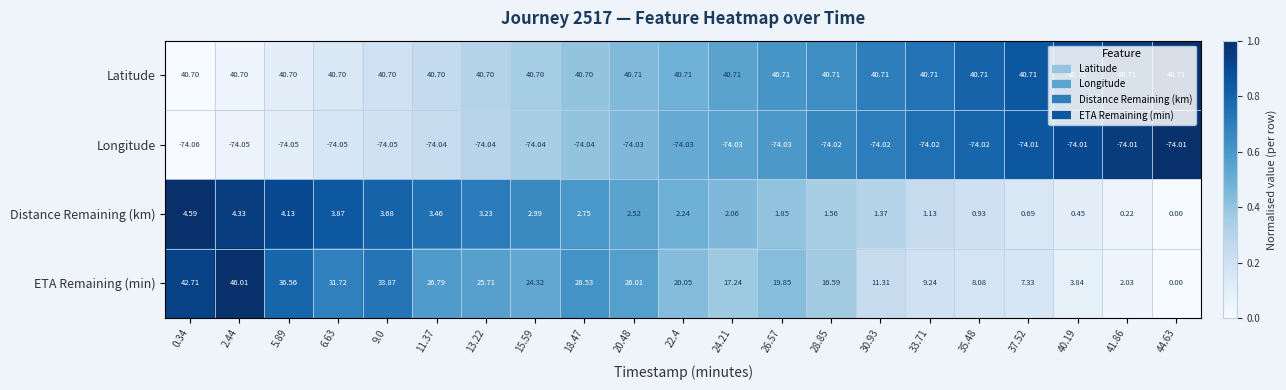

Rank the series by their maximum value, from lowest to highest.

Longitude, Distance Remaining (km), Latitude, ETA Remaining (min)